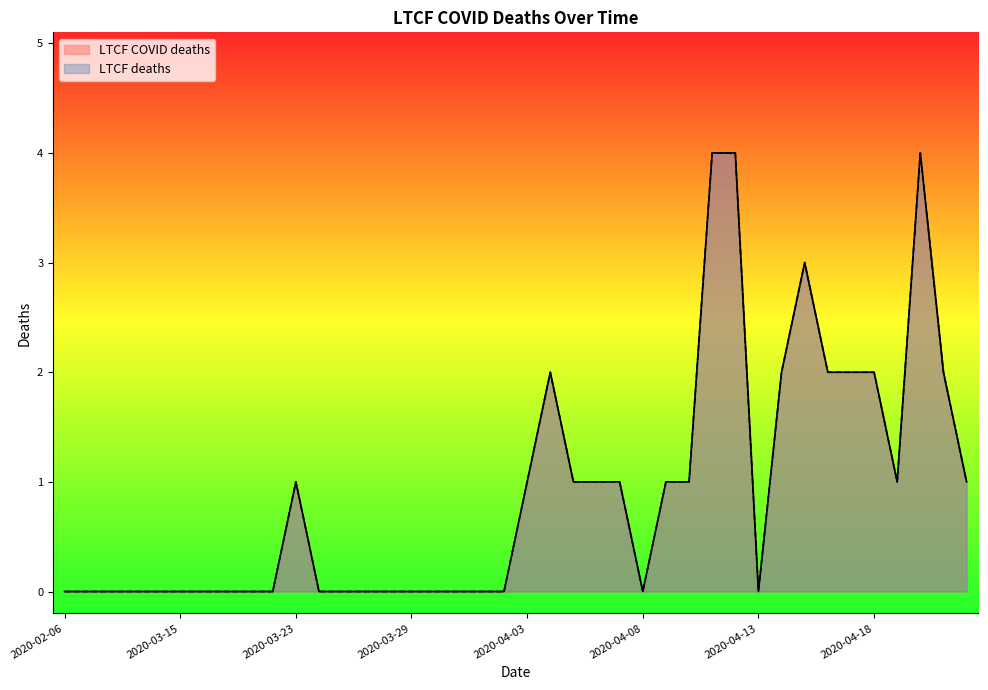

List the labels in order of LTCF deaths value, largest first.

2020-04-11, 2020-04-12, 2020-04-20, 2020-04-15, 2020-04-04, 2020-04-14, 2020-04-16, 2020-04-17, 2020-04-18, 2020-04-21, 2020-03-23, 2020-04-03, 2020-04-05, 2020-04-06, 2020-04-07, 2020-04-09, 2020-04-10, 2020-04-19, 2020-04-22, 2020-02-06, 2020-02-17, 2020-03-06, 2020-03-09, 2020-03-13, 2020-03-15, 2020-03-17, 2020-03-20, 2020-03-21, 2020-03-22, 2020-03-24, 2020-03-25, 2020-03-27, 2020-03-28, 2020-03-29, 2020-03-30, 2020-03-31, 2020-04-01, 2020-04-02, 2020-04-08, 2020-04-13